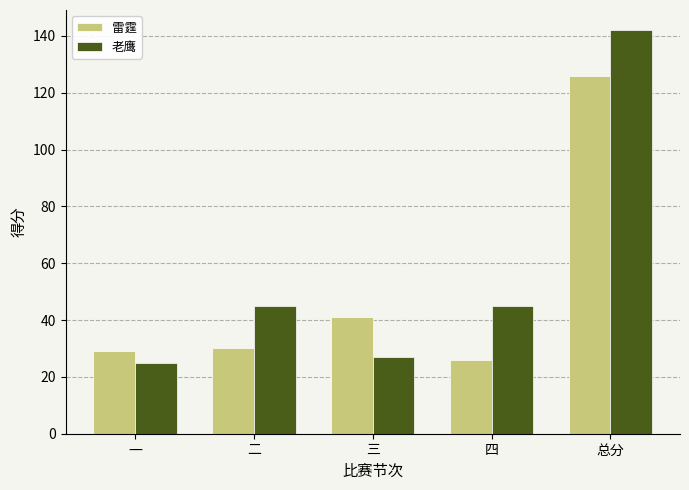

The value of 雷霆 at 二 is 9. True or false?

False